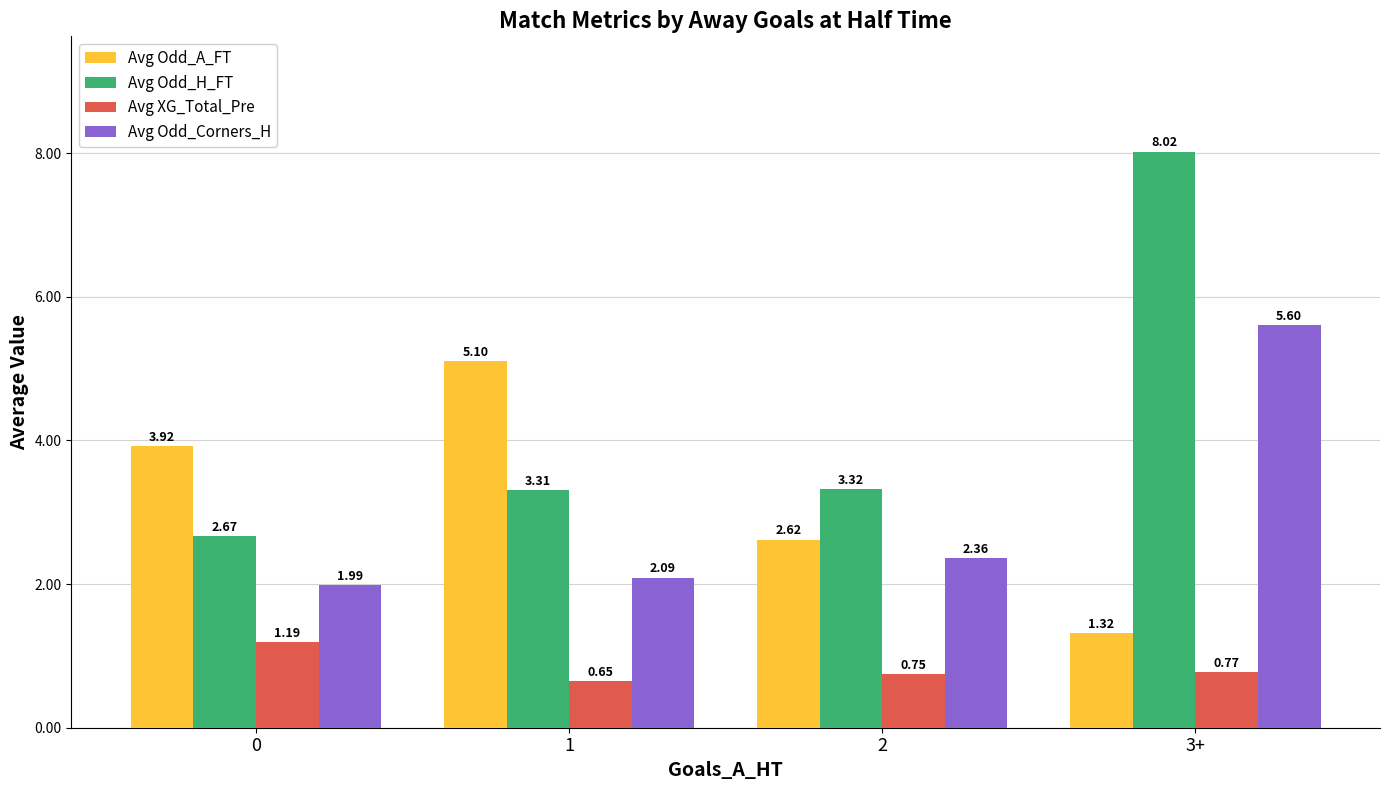

At which category is the sum across all series the highest?

3+